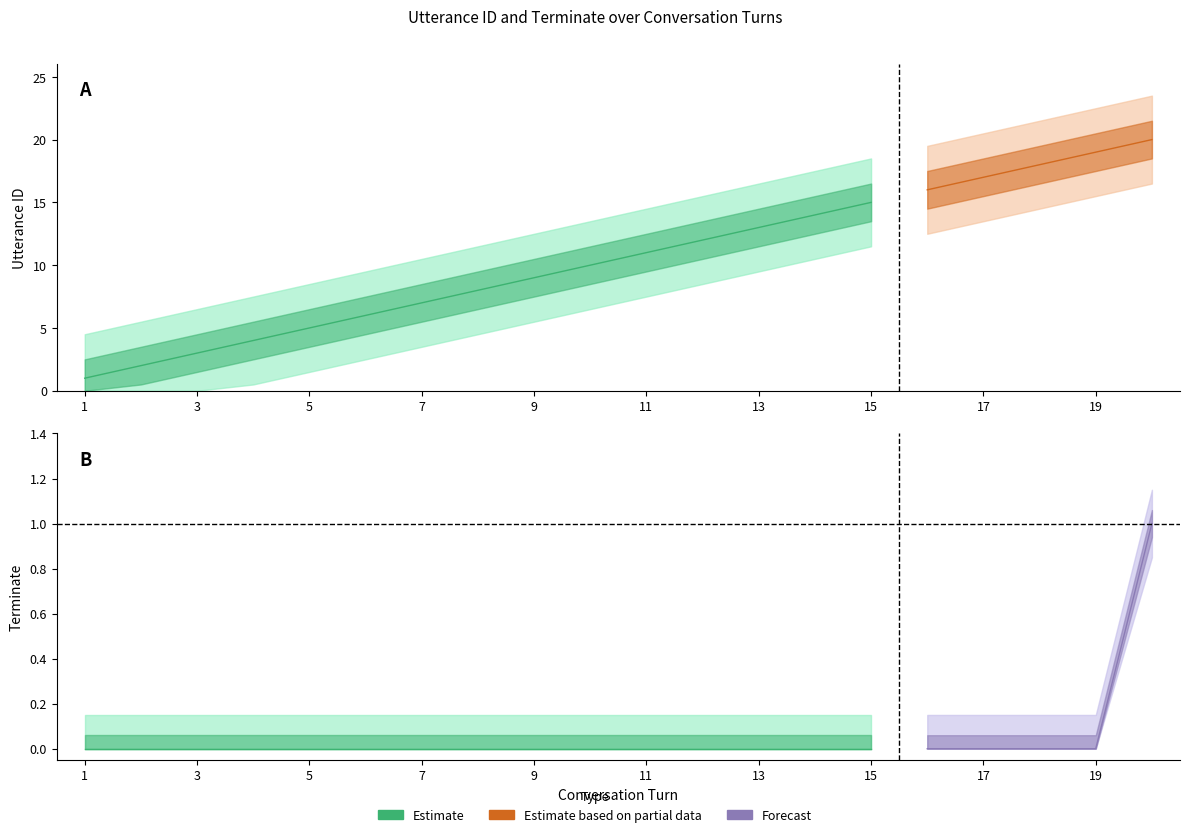

Reading right to left, what are all the values shown in this chart?

utterance_id: 20=20	19=19	18=18	17=17	16=16	15=15	14=14	13=13	12=12	11=11	10=10	9=9	8=8	7=7	6=6	5=5	4=4	3=3	2=2	1=1
terminate: 20=1	19=0	18=0	17=0	16=0	15=0	14=0	13=0	12=0	11=0	10=0	9=0	8=0	7=0	6=0	5=0	4=0	3=0	2=0	1=0